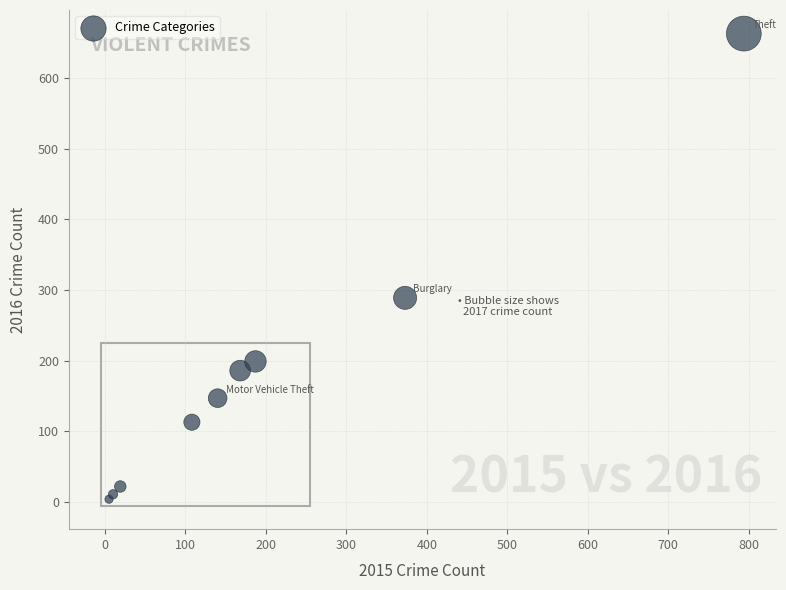

What Y value in the scatter plot is closest to 333?

289